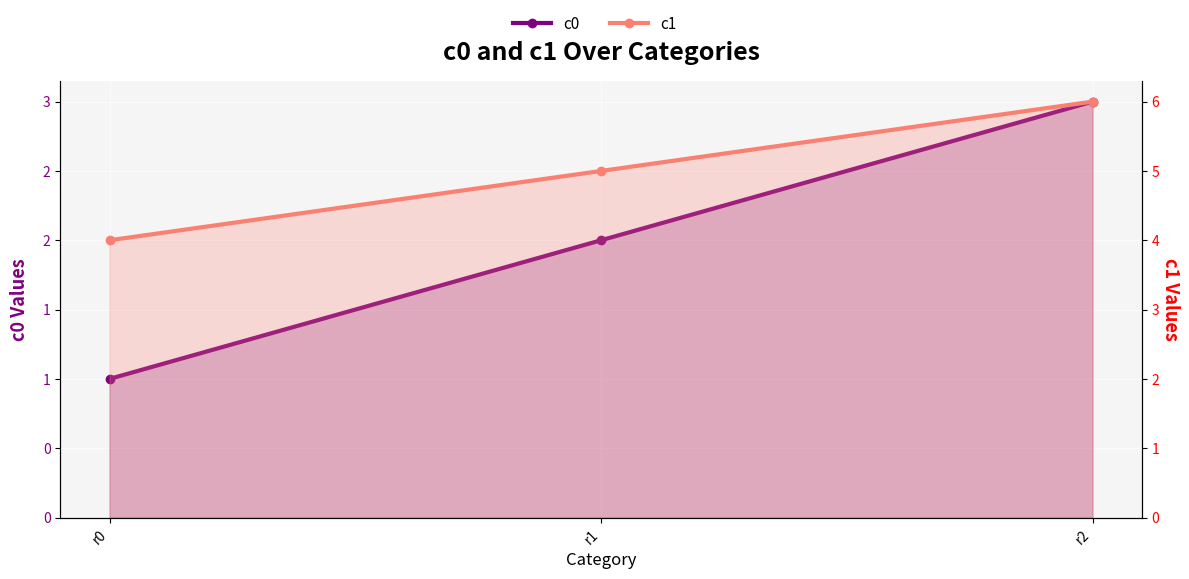

List the series in order of their overall mean, highest first.

c1, c0